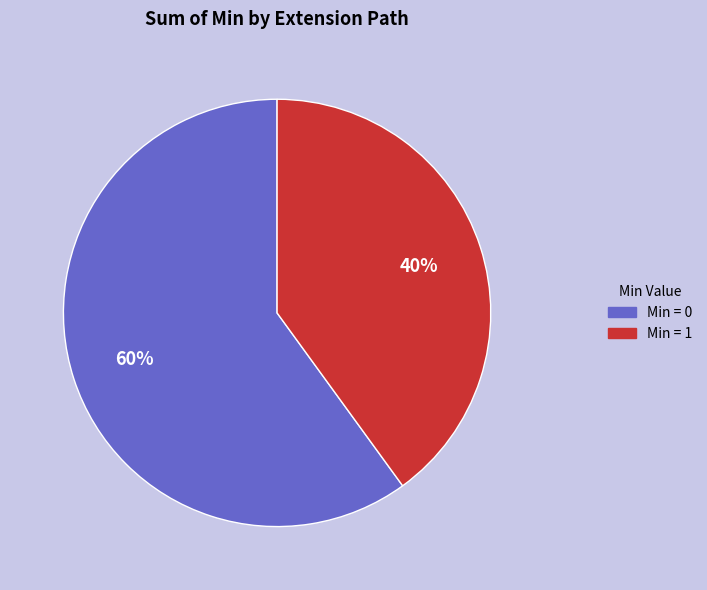

To the nearest percent, what is the difference between the largest and smallest slice percentages?

20%